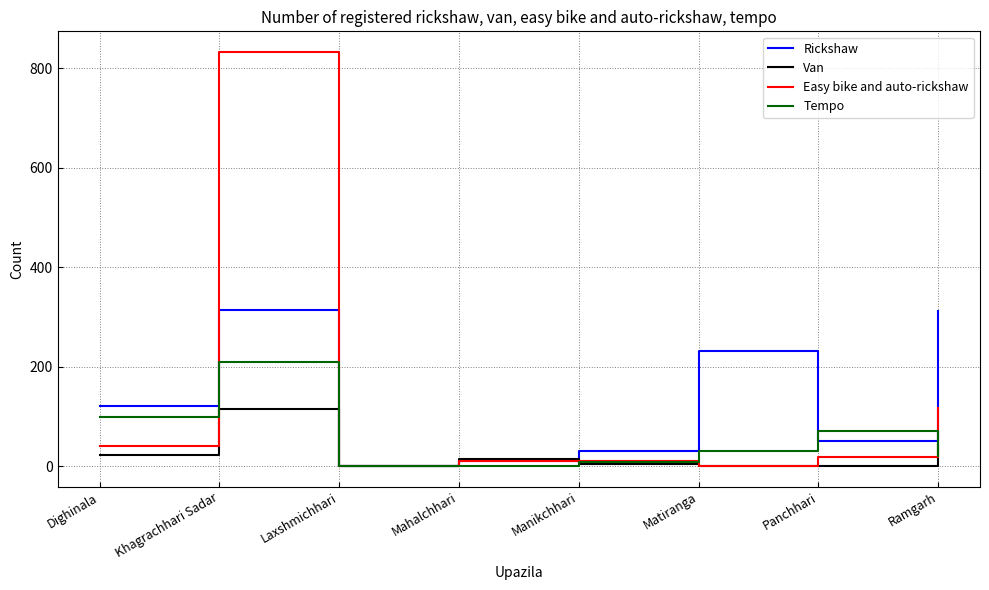

True or false: Van and Tempo cross at least once.

True